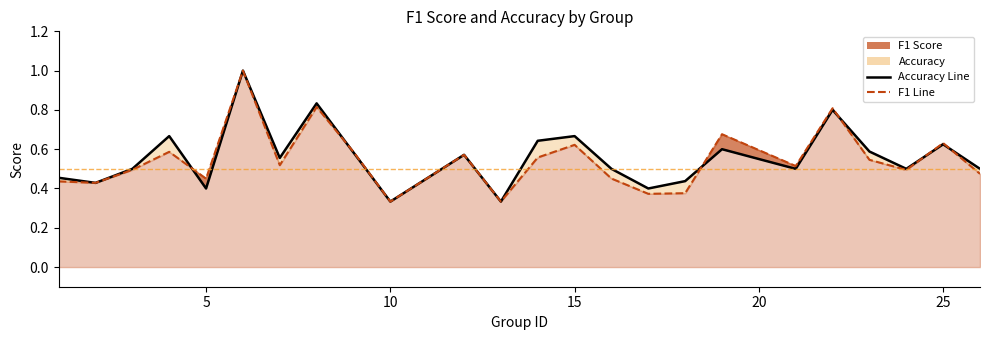

What is the maximum value shown in the chart?

1.0